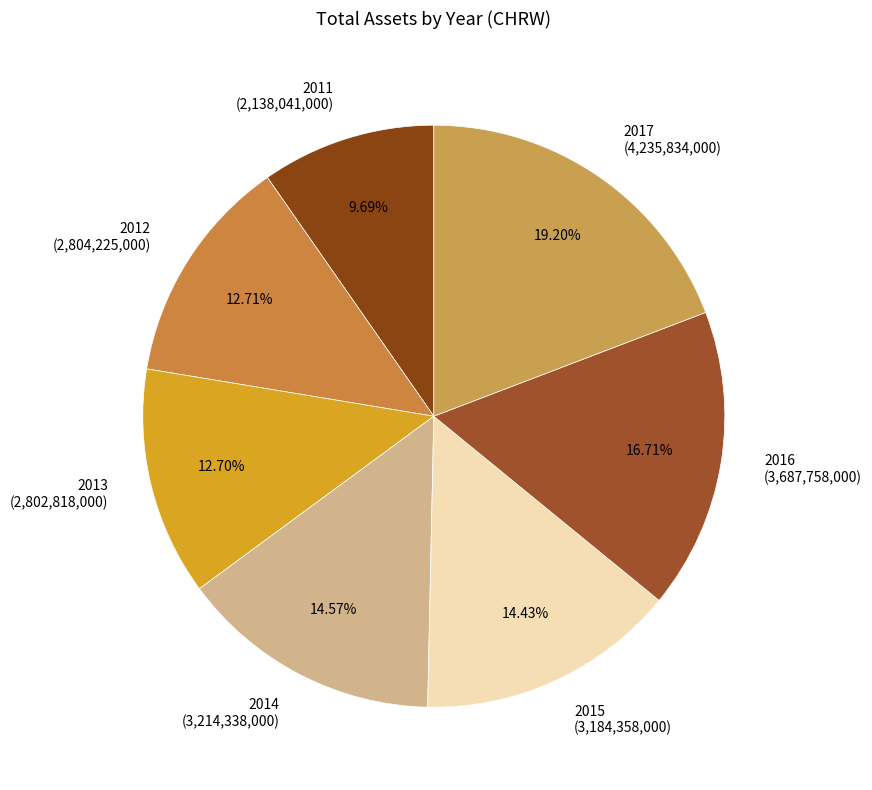

Which category has the biggest portion of the pie?

2017